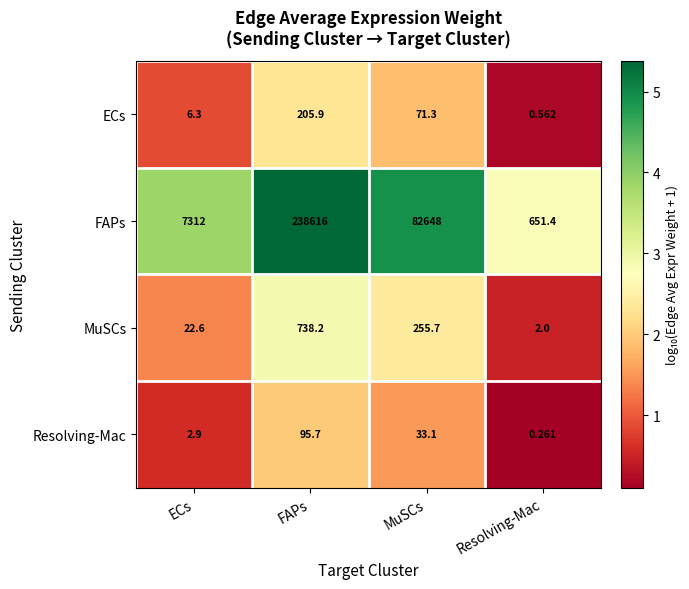

At which category does the chart reach its peak across all series?

FAPs